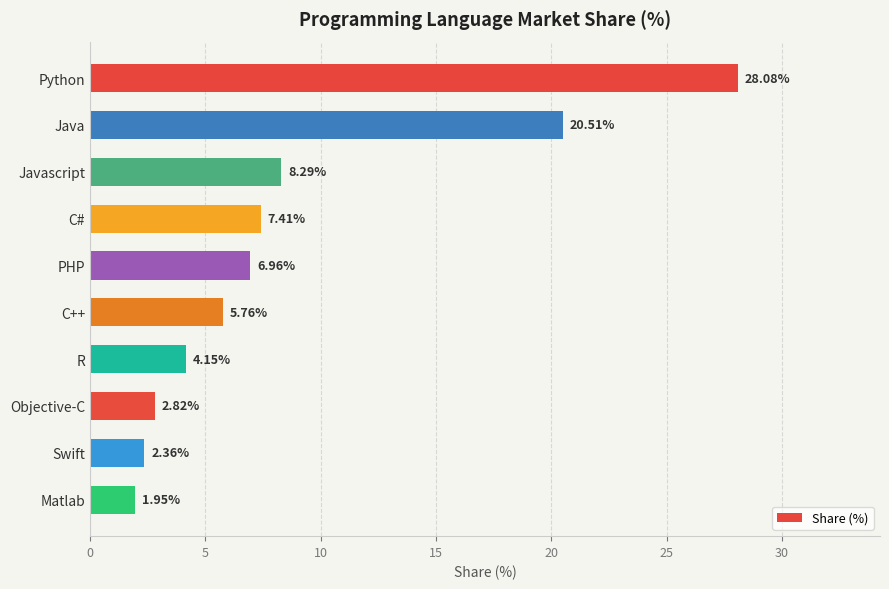

What is the ratio of the value at Matlab to the value at C++?

0.3